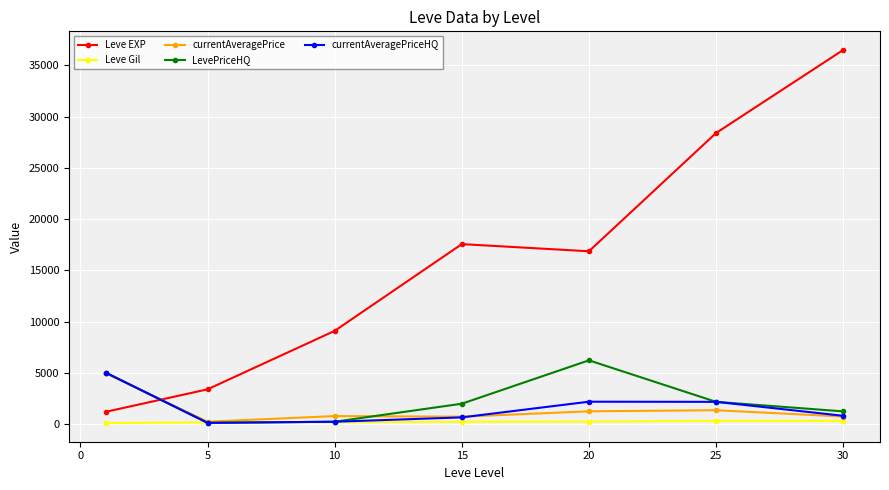

After their last crossing, which series has the higher values: Leve Gil or currentAveragePriceHQ?

currentAveragePriceHQ